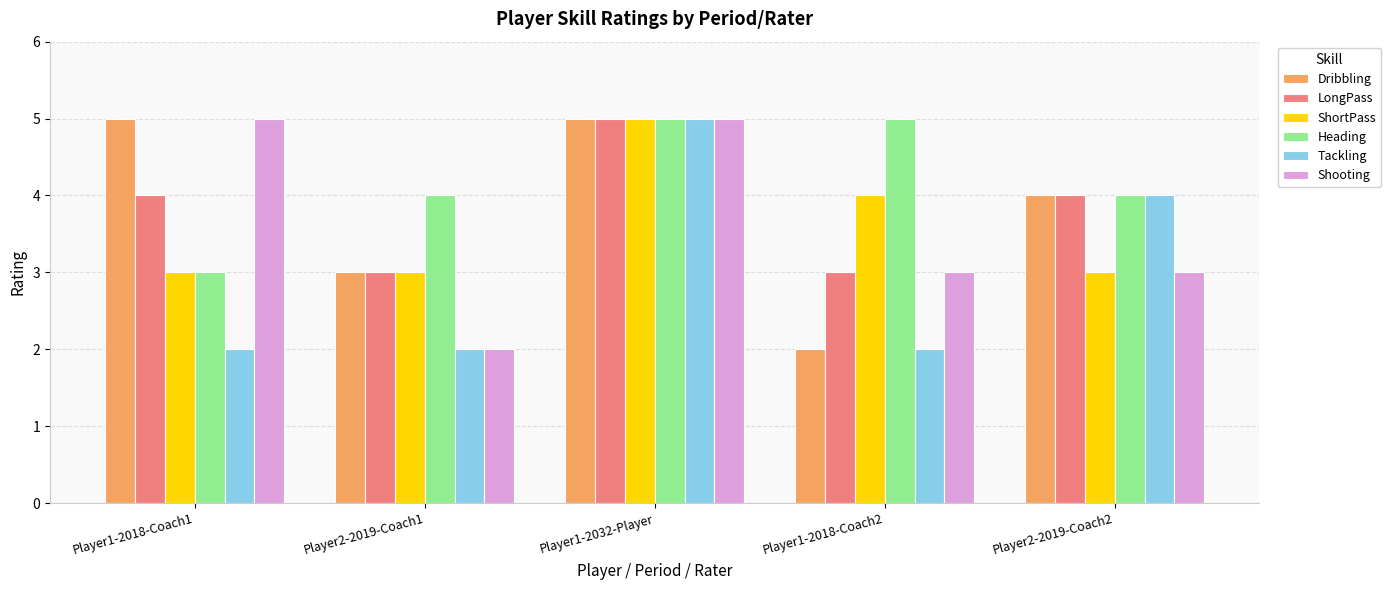

What is the difference between the maximum and minimum values in the Dribbling series?

3